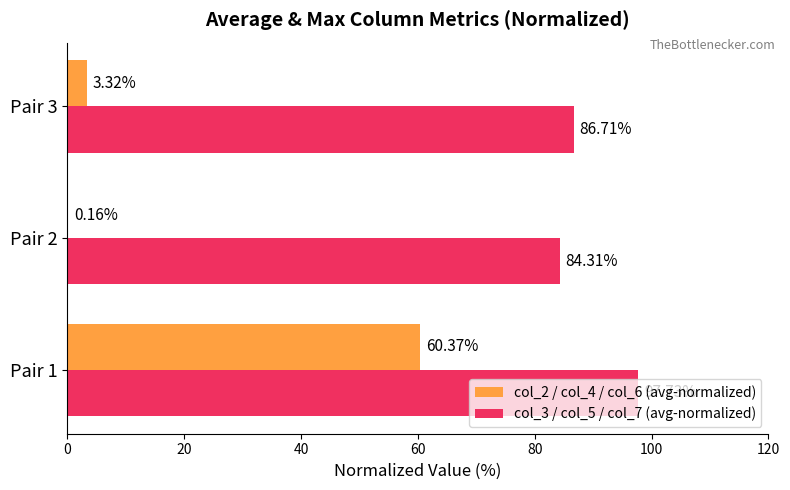

What is the sum of the col_3 / col_5 / col_7 (avg-normalized) values at Pair 2 and Pair 1?

182.0